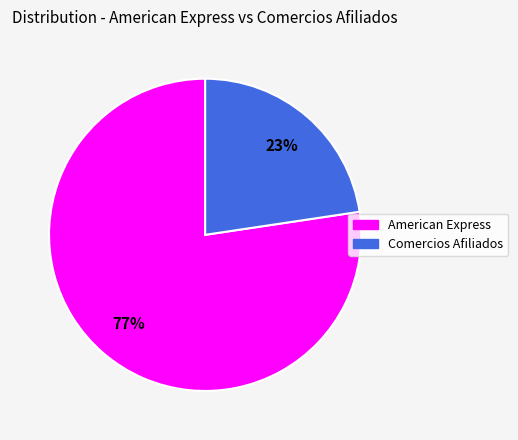

Which category accounts for the majority?

American Express